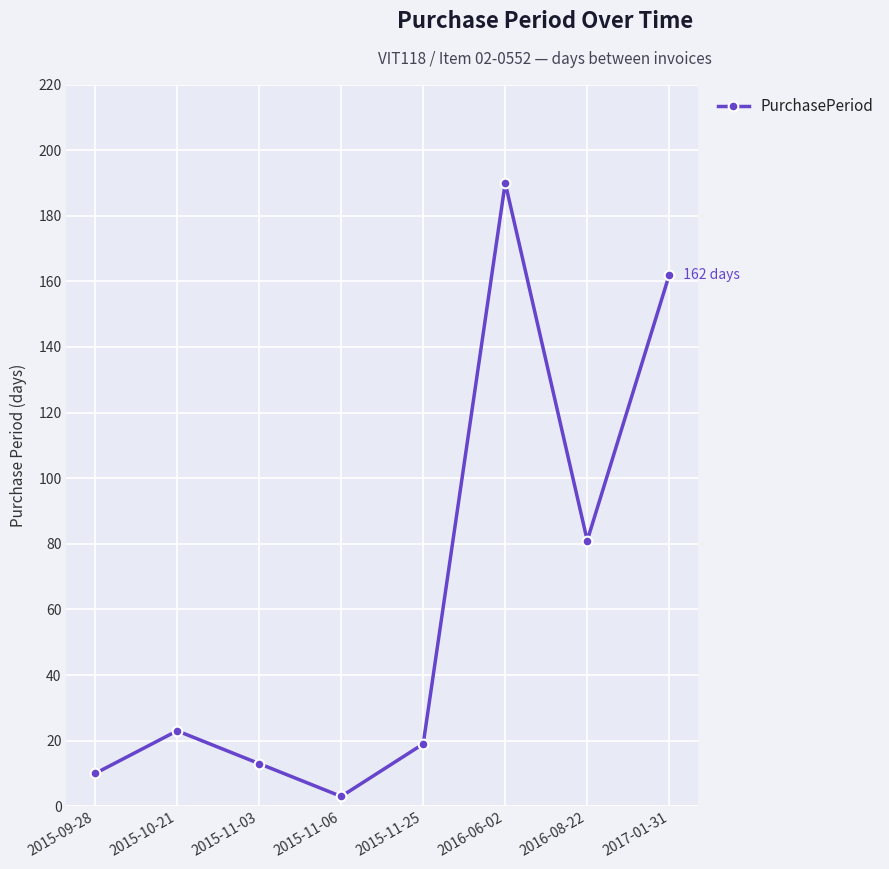

Which category has the lowest value across all series?

2015-11-06